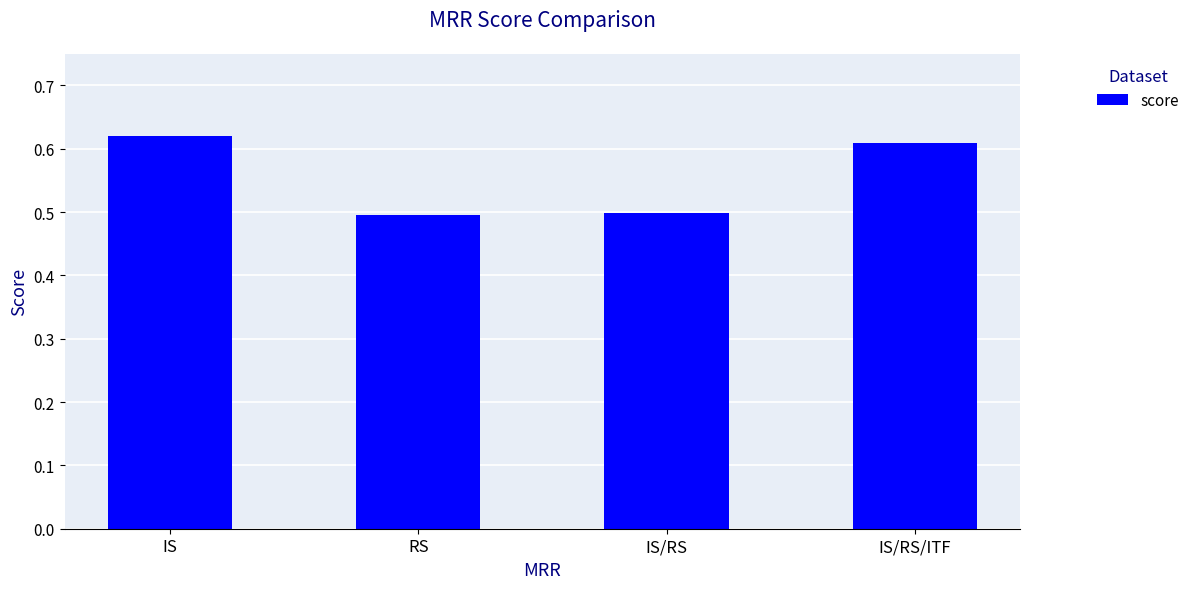

What is the change in value from IS/RS to IS/RS/ITF?

+0.1